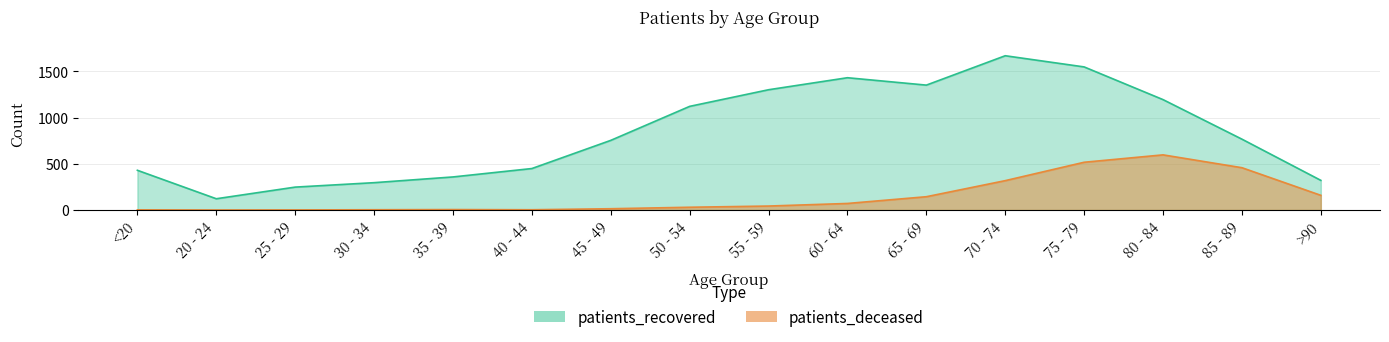

At 30 - 34, list the series in order from smallest to largest.

patients_deceased, patients_recovered